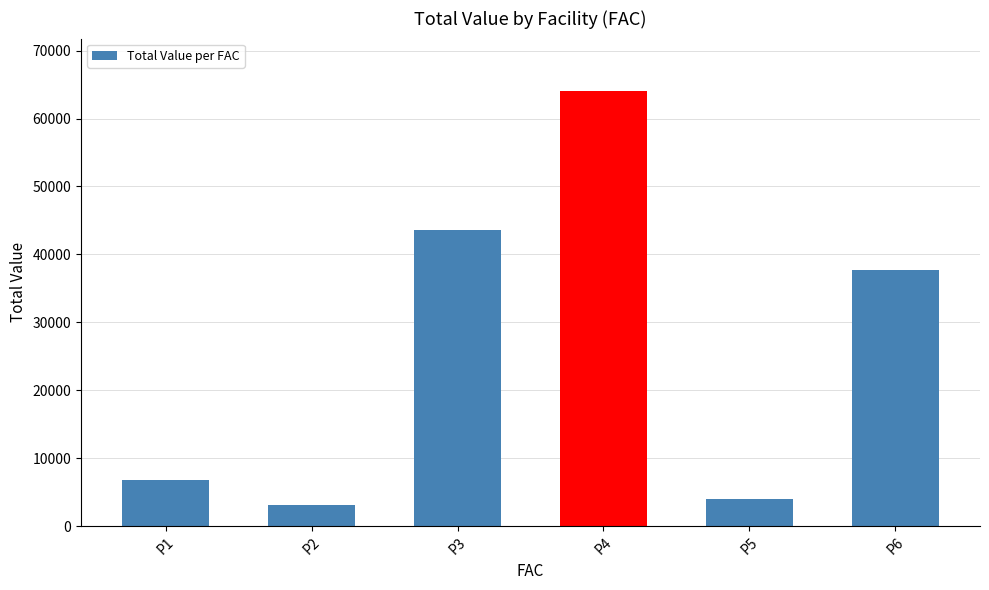

At which label is the value closest to 33613?

P6